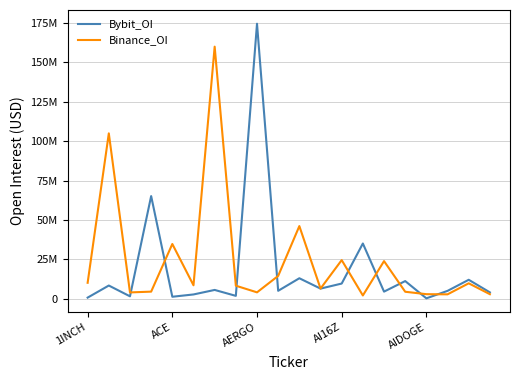

What is the average value of the Bybit_OI series?

18456415